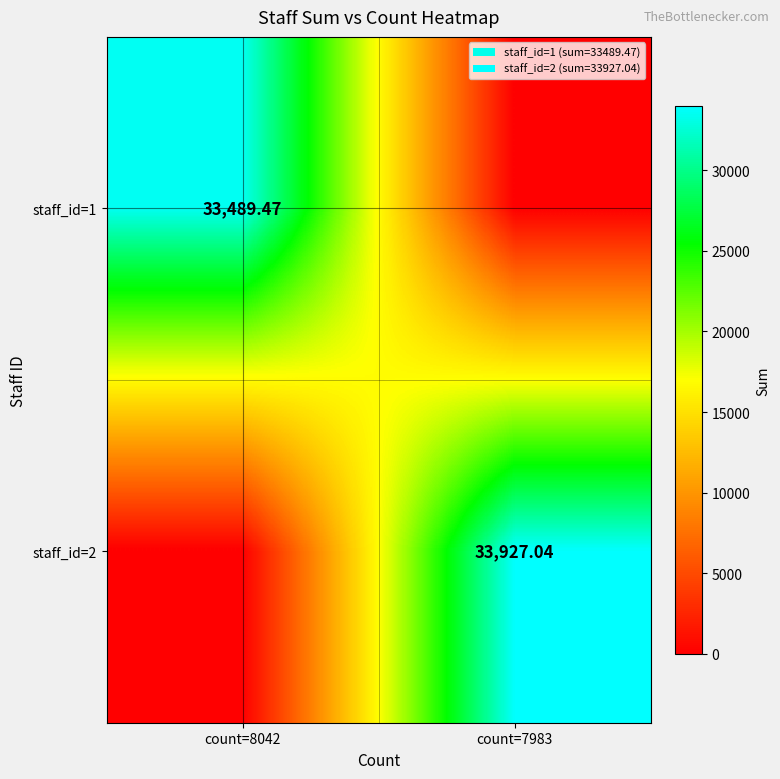

At how many categories does at least one series exceed 10750?

2